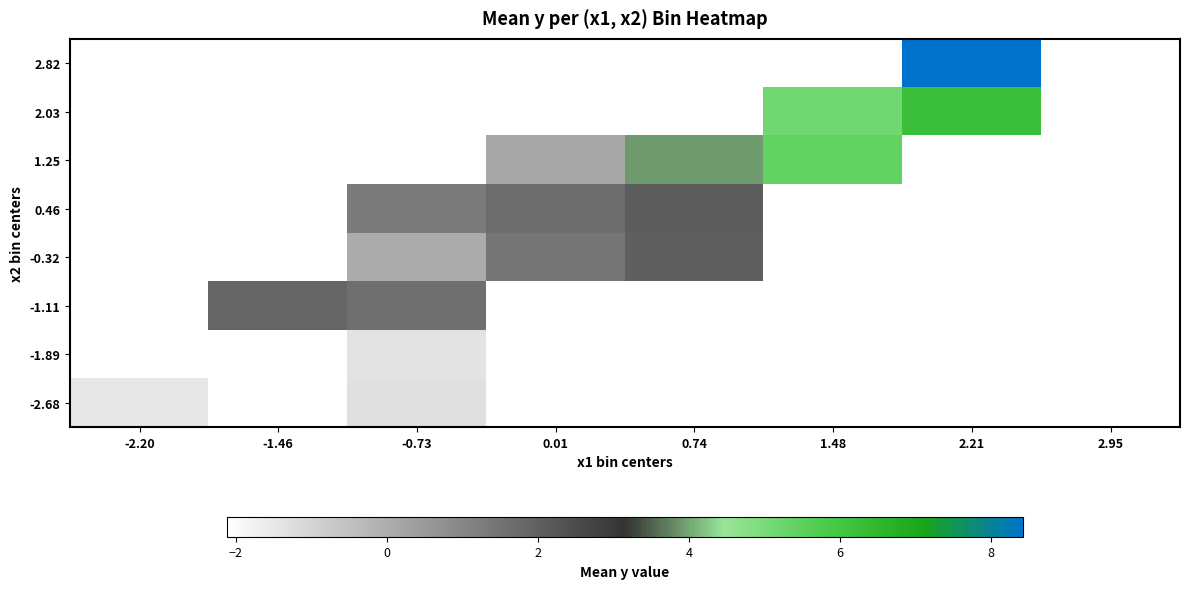

At which category does the chart reach its peak across all series?

2.21